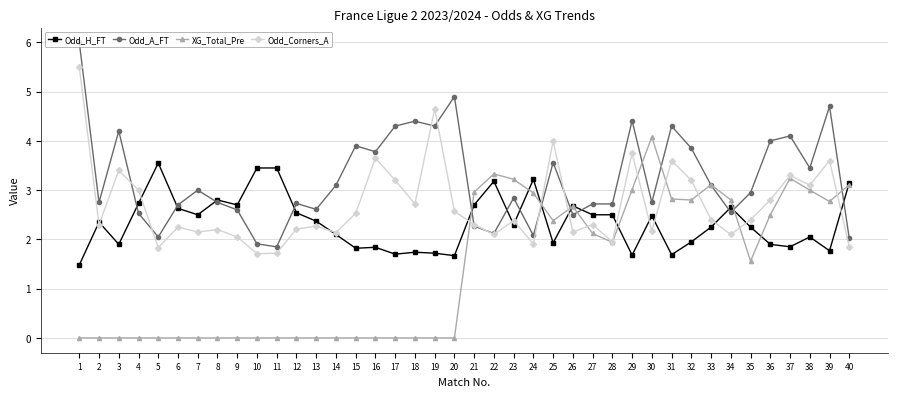

Which category has the highest value in the XG_Total_Pre series?

30